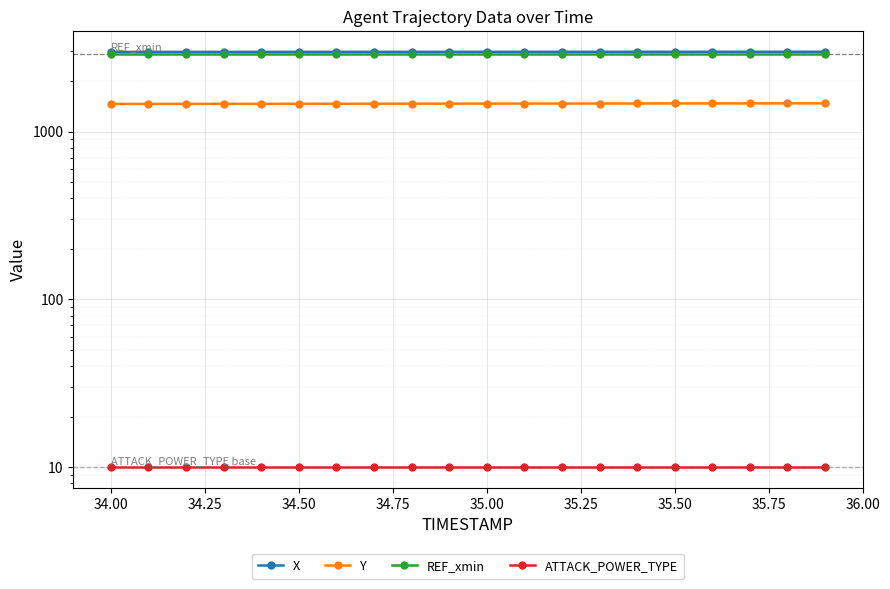

True or false: X and REF_xmin intersect in this chart.

False